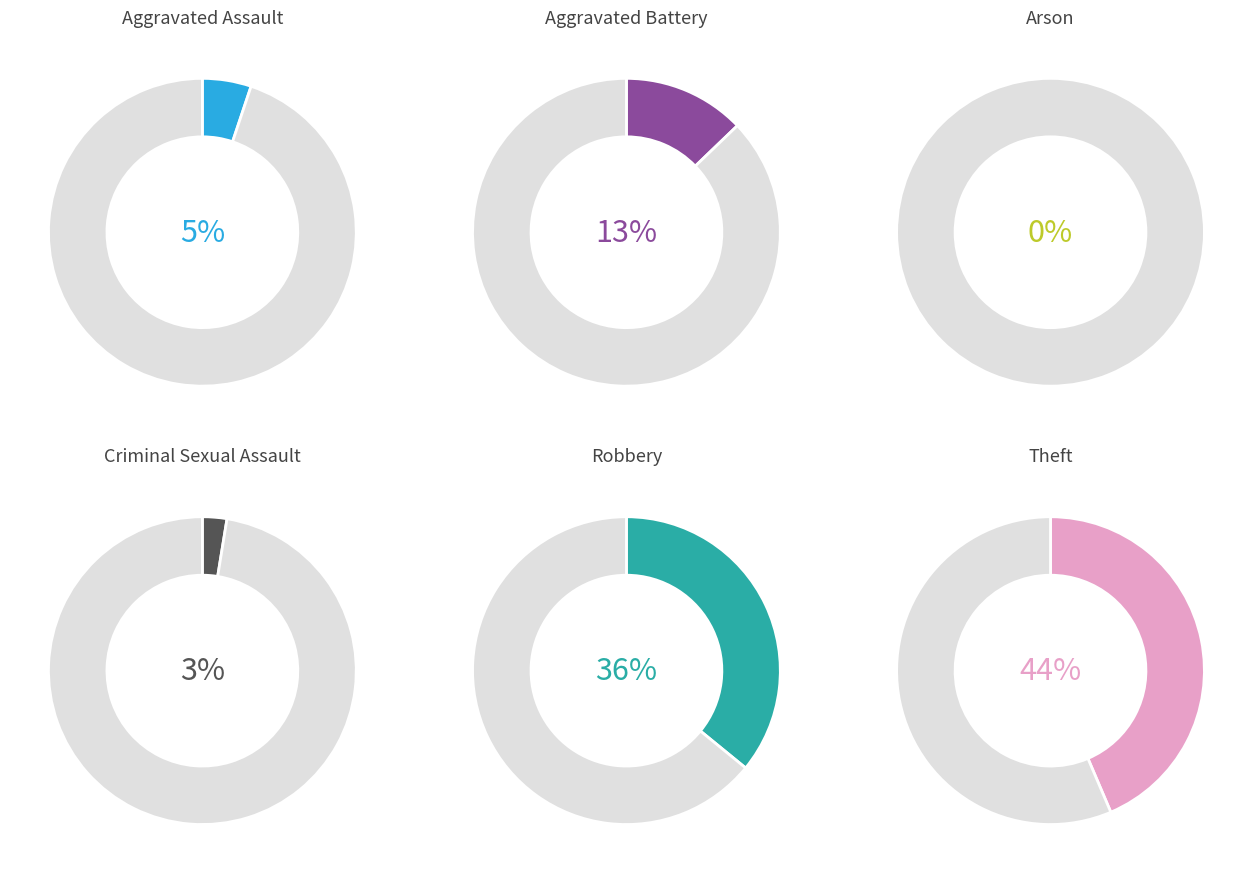

Rank the categories by value from highest to lowest.

Theft, Robbery, Aggravated Battery, Aggravated Assault, Criminal Sexual Assault, Arson